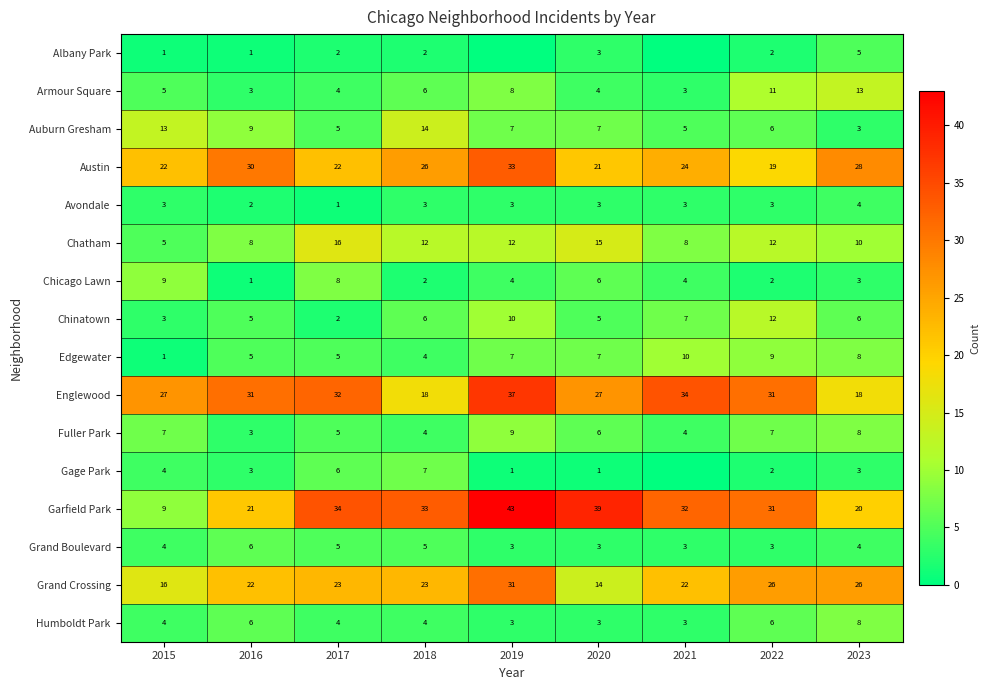

What is the greatest value displayed?

43